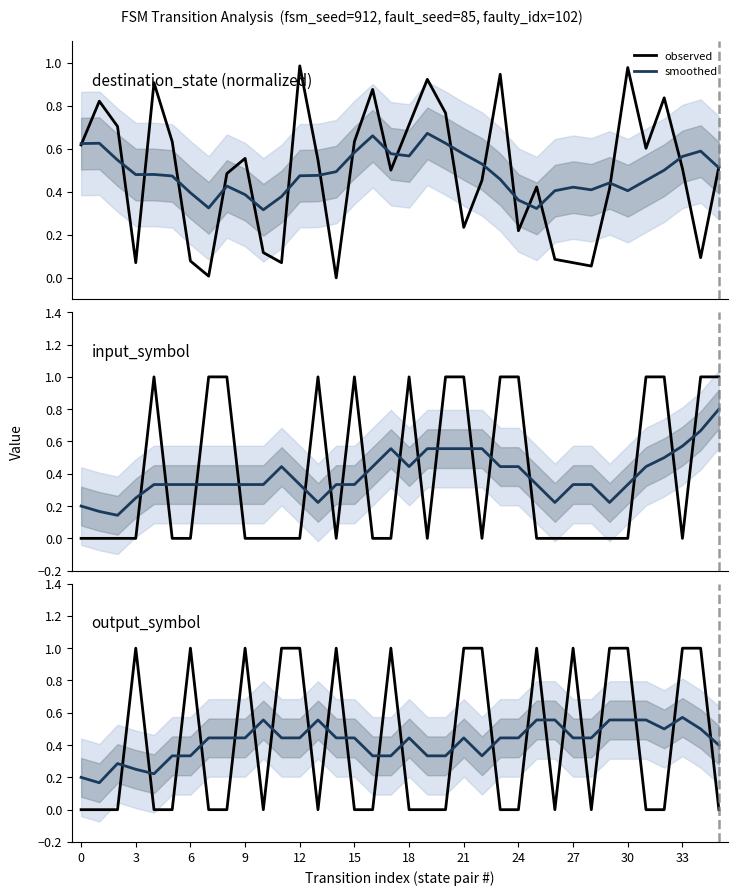

Is it true that smoothed equals 0.3 at 20?

True